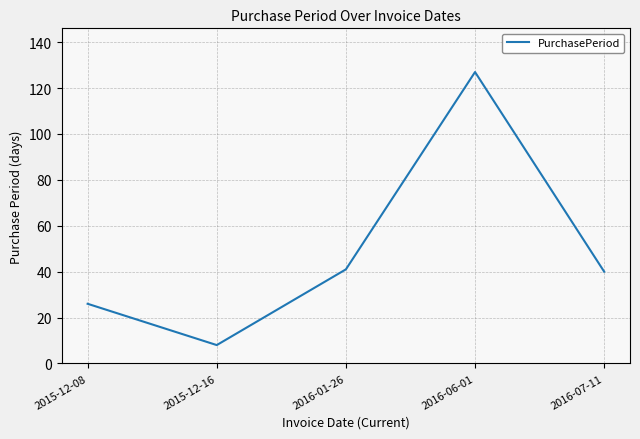

Which label corresponds to the smallest value in the chart?

2015-12-16